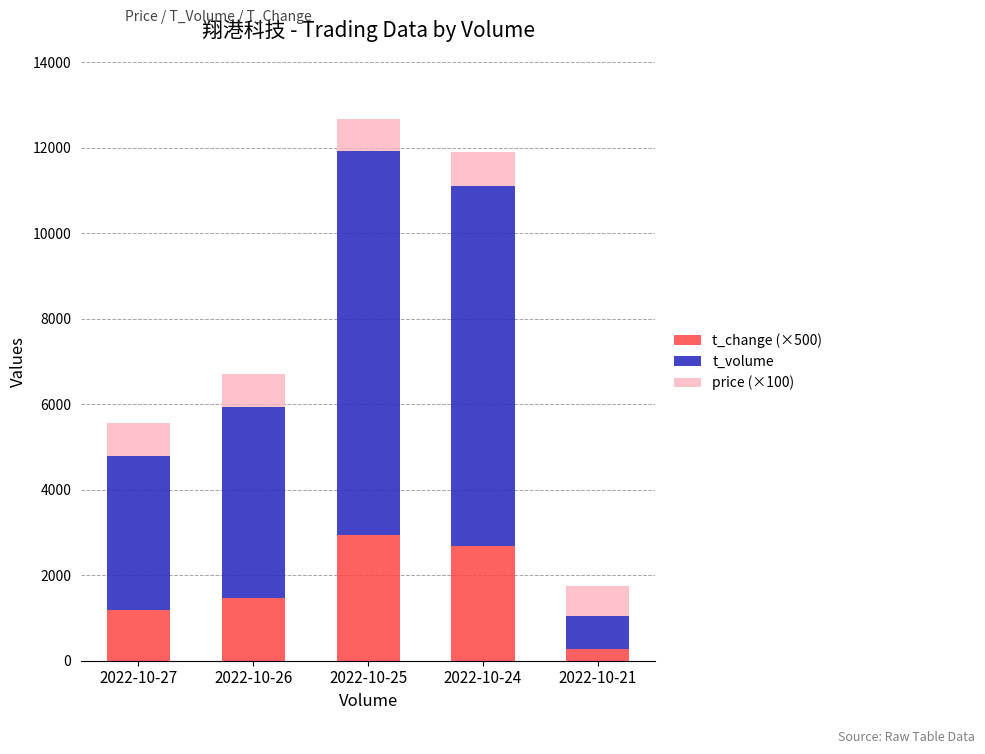

What is the highest value of the t_change (×500) series?

2945